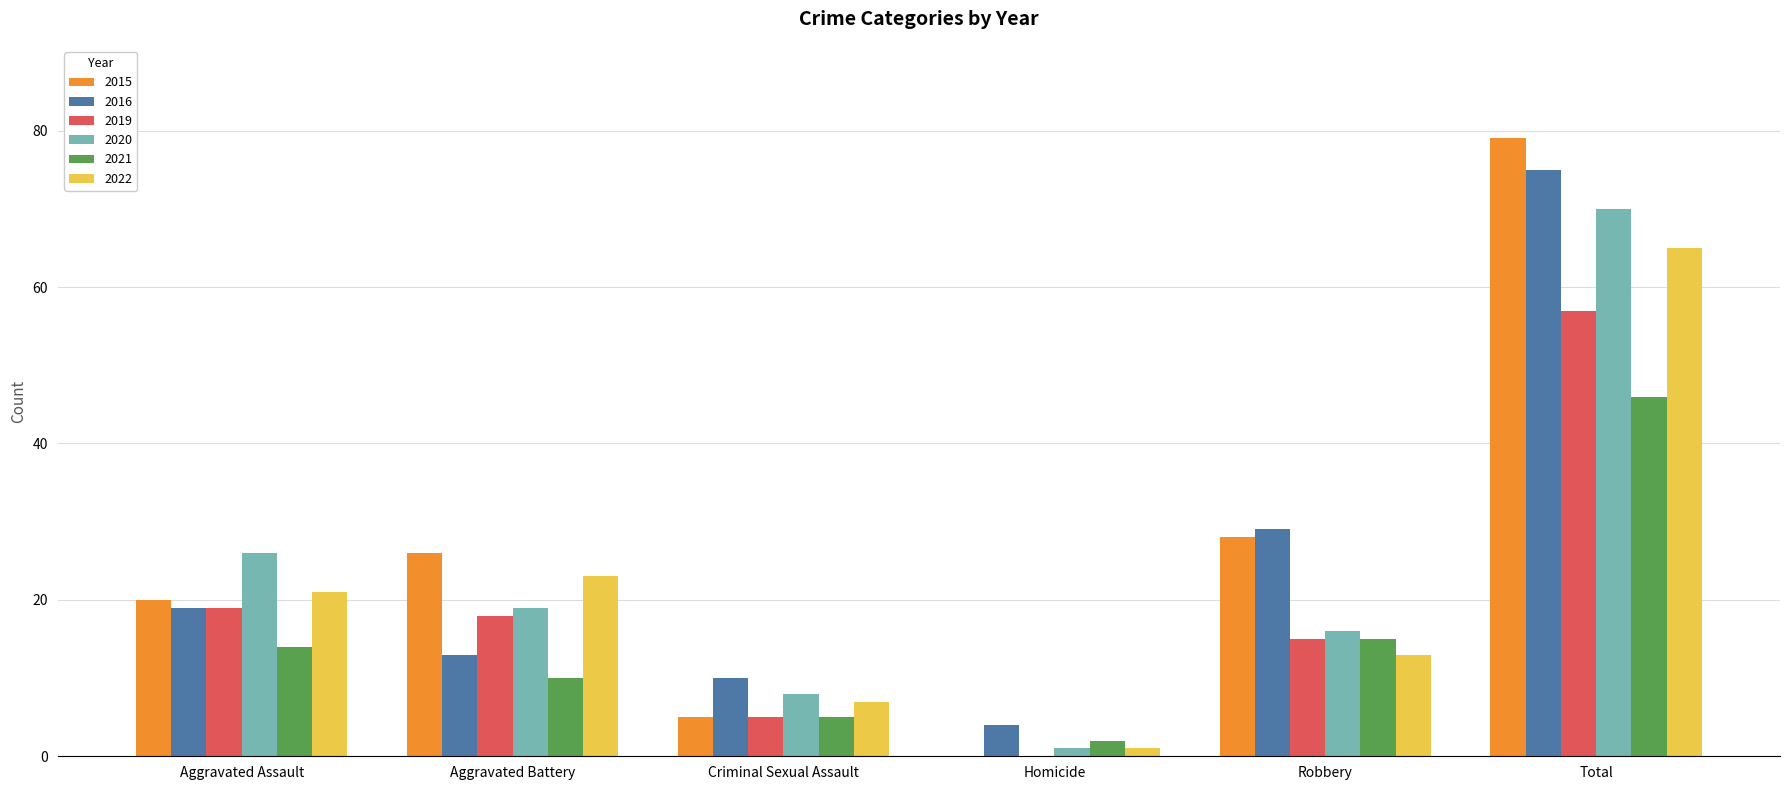

What are all the series names shown in the legend?

2015, 2016, 2019, 2020, 2021, 2022